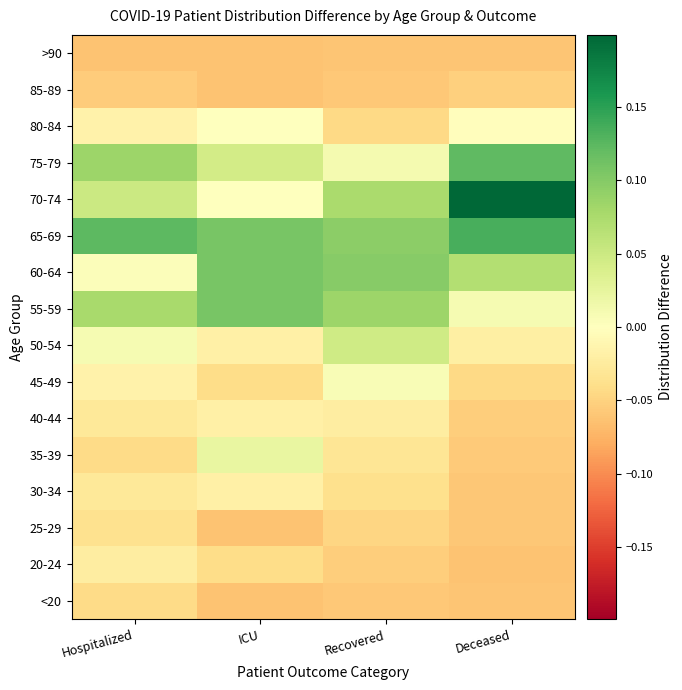

Reading left to right, extract all data points from this chart.

<20: Hospitalized=-0.0	ICU=-0.1	Recovered=-0.1	Deceased=-0.1
20-24: Hospitalized=-0.0	ICU=-0.0	Recovered=-0.1	Deceased=-0.1
25-29: Hospitalized=-0.0	ICU=-0.1	Recovered=-0.0	Deceased=-0.1
30-34: Hospitalized=-0.0	ICU=-0.0	Recovered=-0.0	Deceased=-0.1
35-39: Hospitalized=-0.0	ICU=0.0	Recovered=-0.0	Deceased=-0.1
40-44: Hospitalized=-0.0	ICU=-0.0	Recovered=-0.0	Deceased=-0.1
45-49: Hospitalized=-0.0	ICU=-0.0	Recovered=0.0	Deceased=-0.0
50-54: Hospitalized=0.0	ICU=-0.0	Recovered=0.0	Deceased=-0.0
55-59: Hospitalized=0.1	ICU=0.1	Recovered=0.1	Deceased=0.0
60-64: Hospitalized=0.0	ICU=0.1	Recovered=0.1	Deceased=0.1
65-69: Hospitalized=0.1	ICU=0.1	Recovered=0.1	Deceased=0.1
70-74: Hospitalized=0.1	ICU=0.0	Recovered=0.1	Deceased=0.2
75-79: Hospitalized=0.1	ICU=0.0	Recovered=0.0	Deceased=0.1
80-84: Hospitalized=-0.0	ICU=0.0	Recovered=-0.0	Deceased=-0.0
85-89: Hospitalized=-0.1	ICU=-0.1	Recovered=-0.1	Deceased=-0.1
>90: Hospitalized=-0.1	ICU=-0.1	Recovered=-0.1	Deceased=-0.1